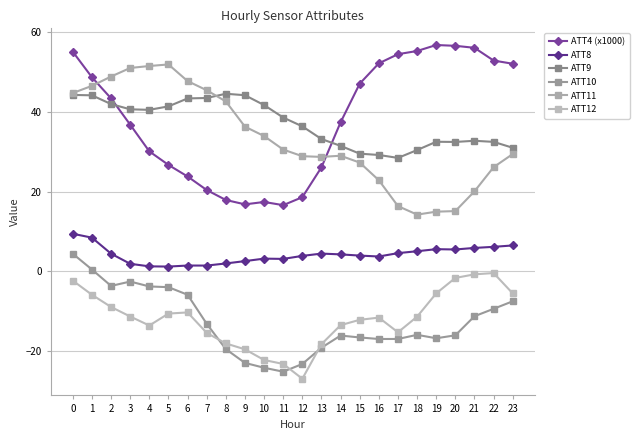

How many categories are shown in the chart?

24